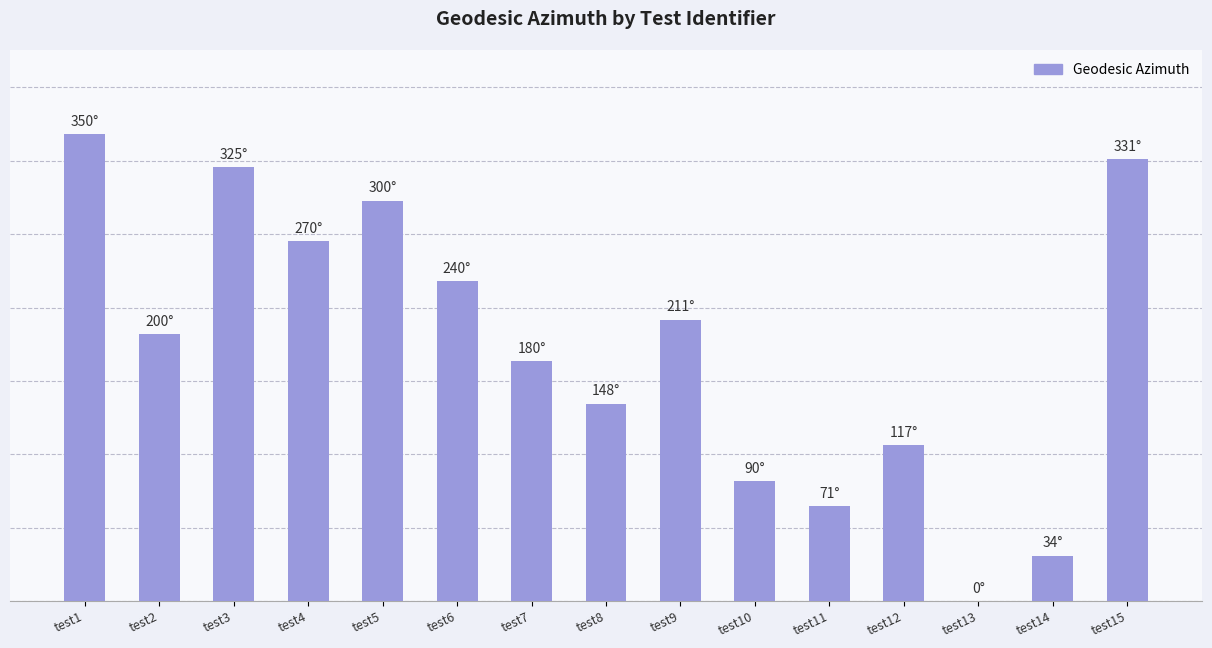

Count the number of data series in this chart.

1